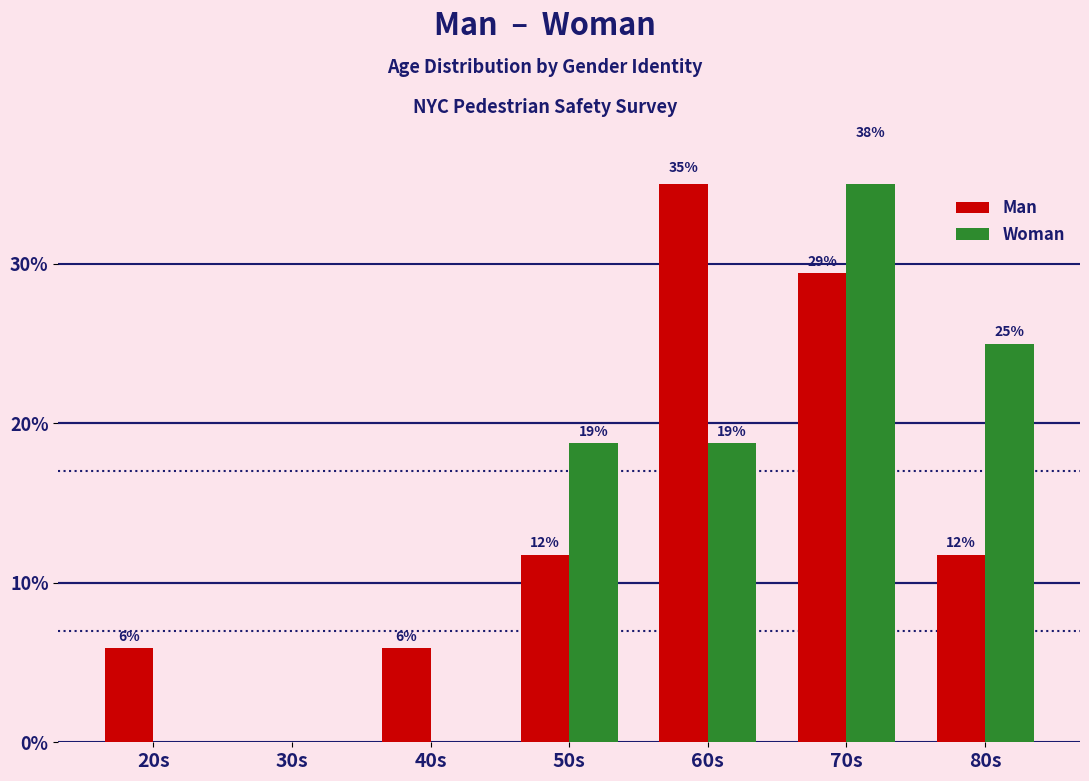

Rank the series at 20s from lowest to highest value.

Woman, Man